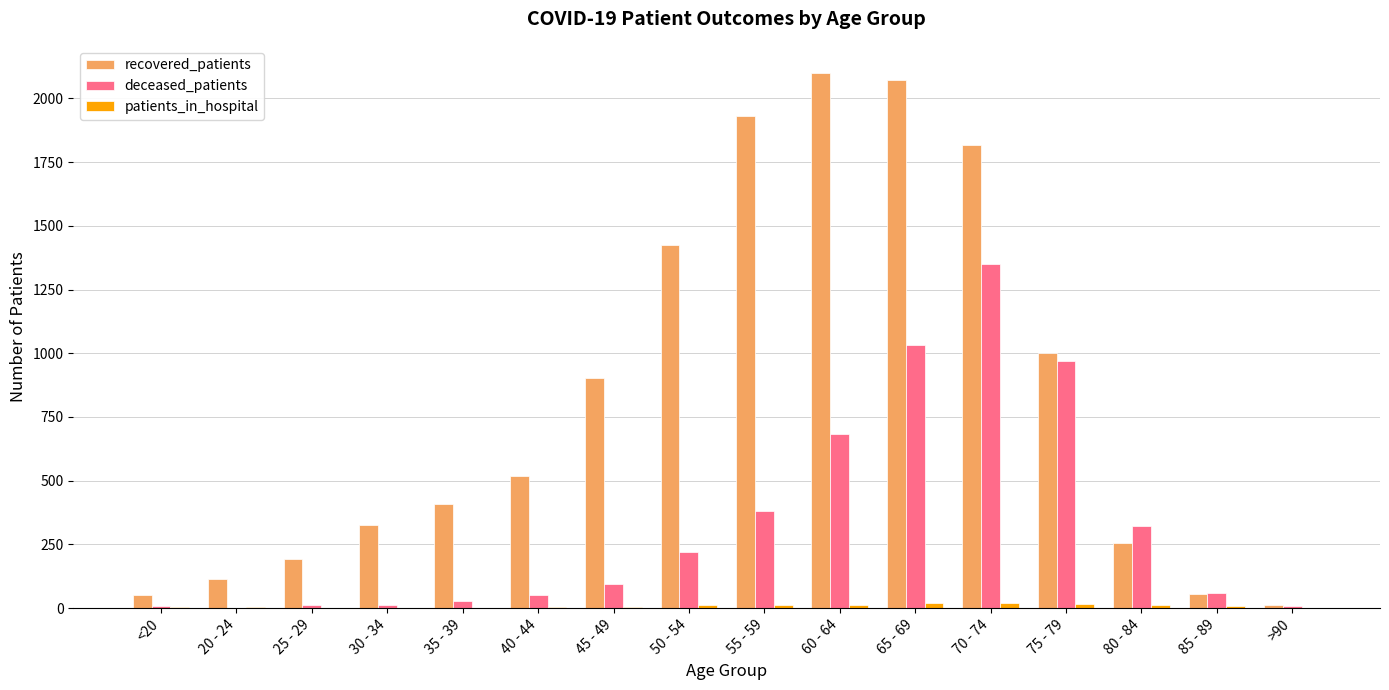

The value of deceased_patients at 55 - 59 is 84. True or false?

False